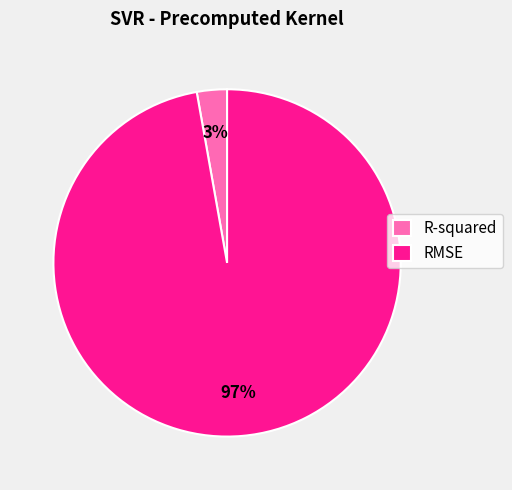

True or false: RMSE accounts for 91% of the total.

False